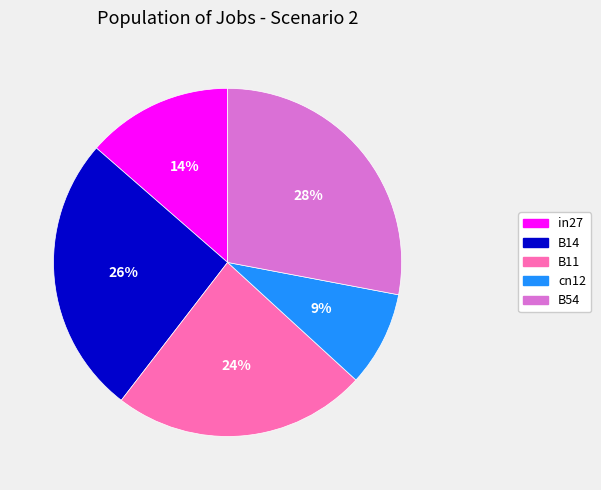

True or false: B14 accounts for 26% of the total.

True